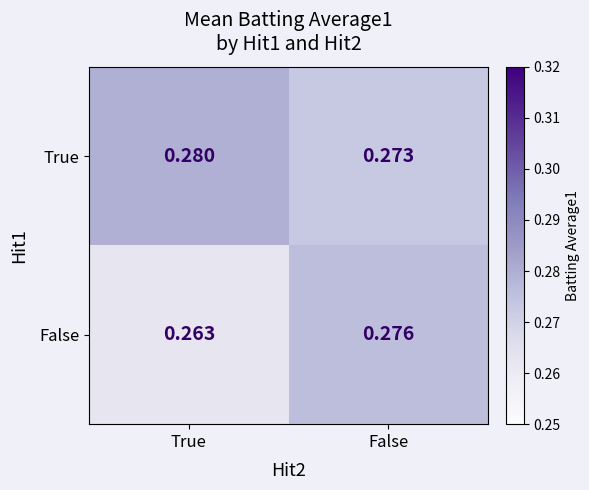

Which series has the largest total across all categories?

True